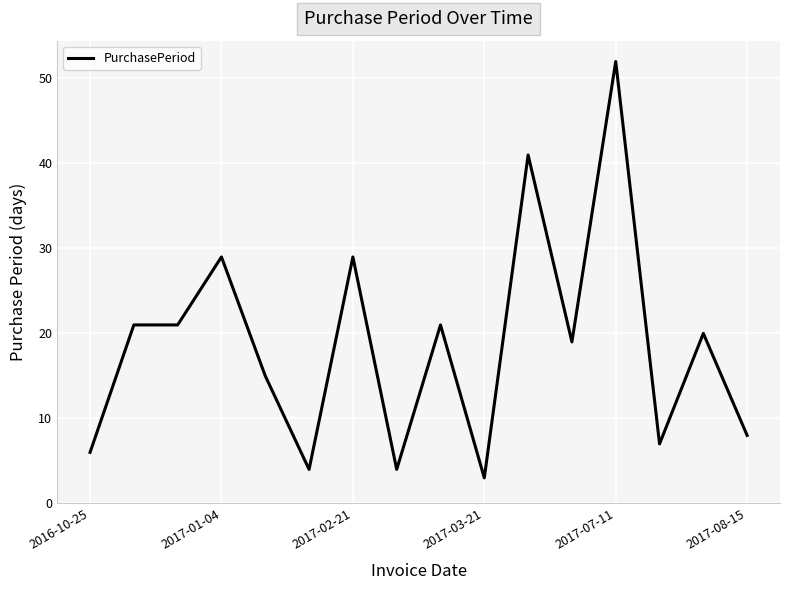

What is the greatest value displayed?

52